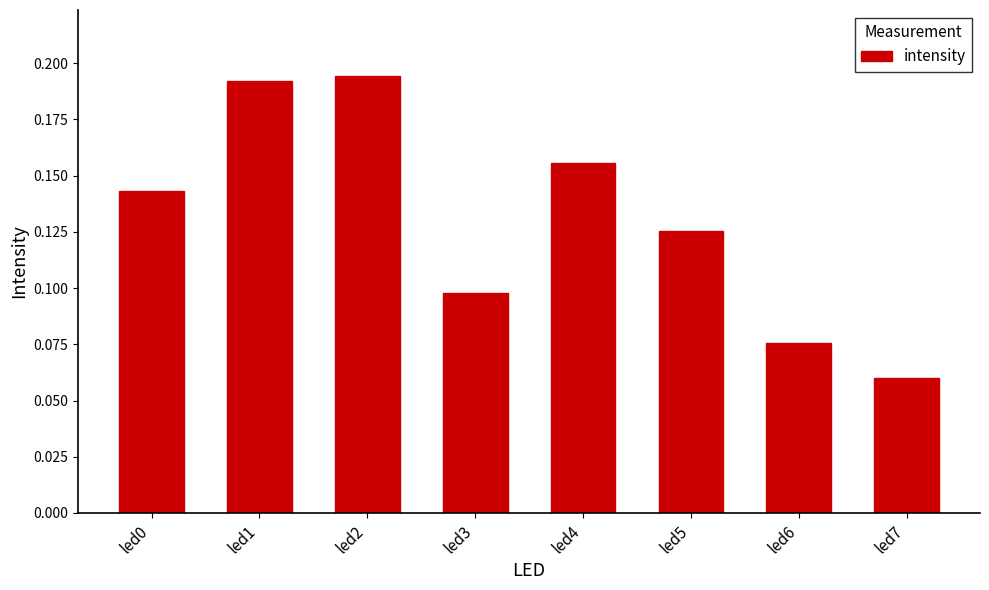

Does the chart contain any negative values?

No